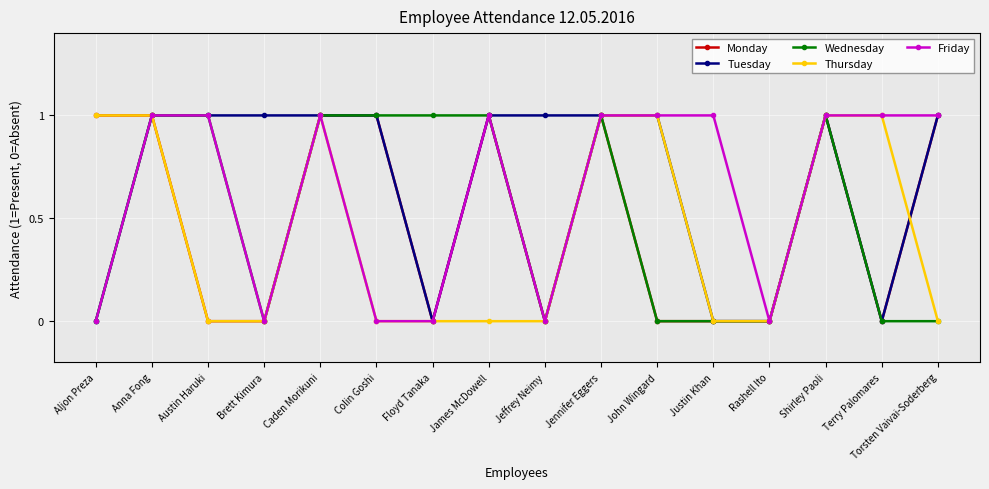

What is the total value across all series at Jennifer Eggers?

5